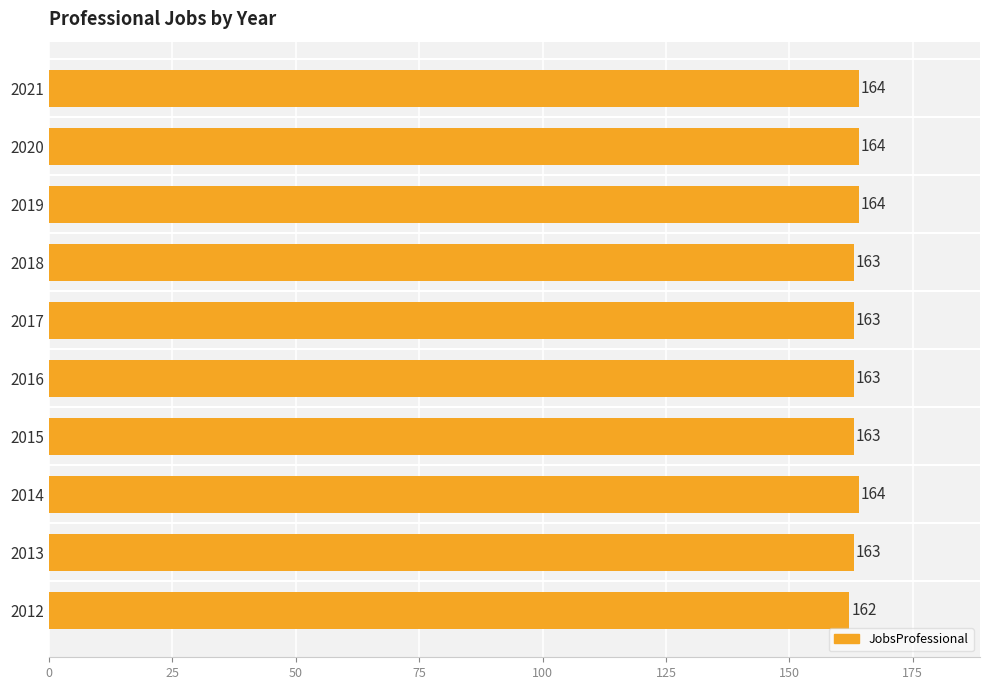

Are the bars grouped side by side (vs. stacked)?

No